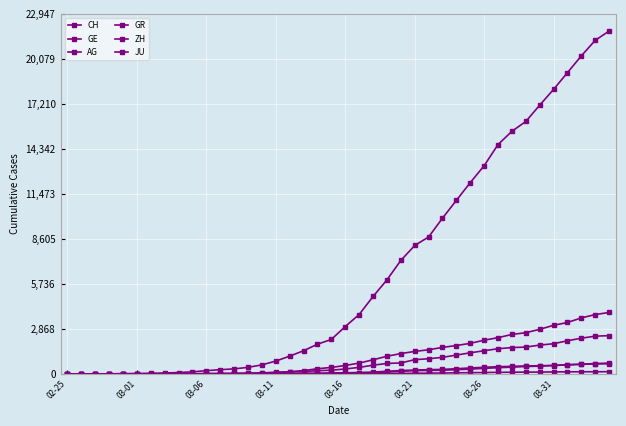

How many lines are shown in the chart?

6